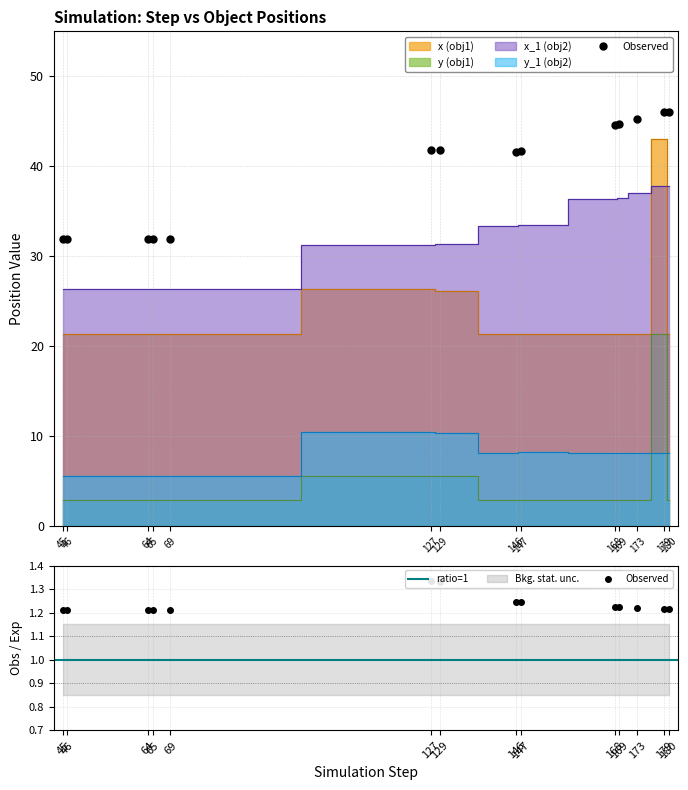

What is the sum of the y values at 129 and 168?

8.5